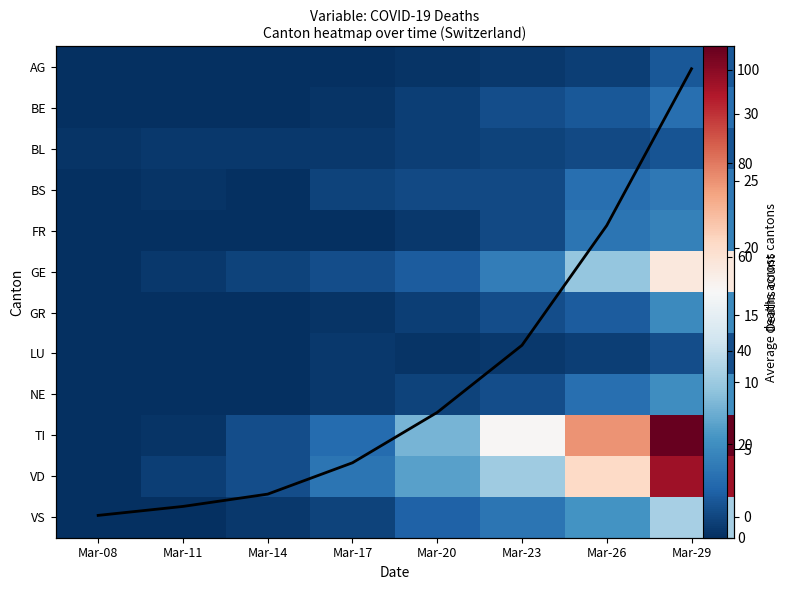

The value of AG at Mar-20 is 1.0. True or false?

True